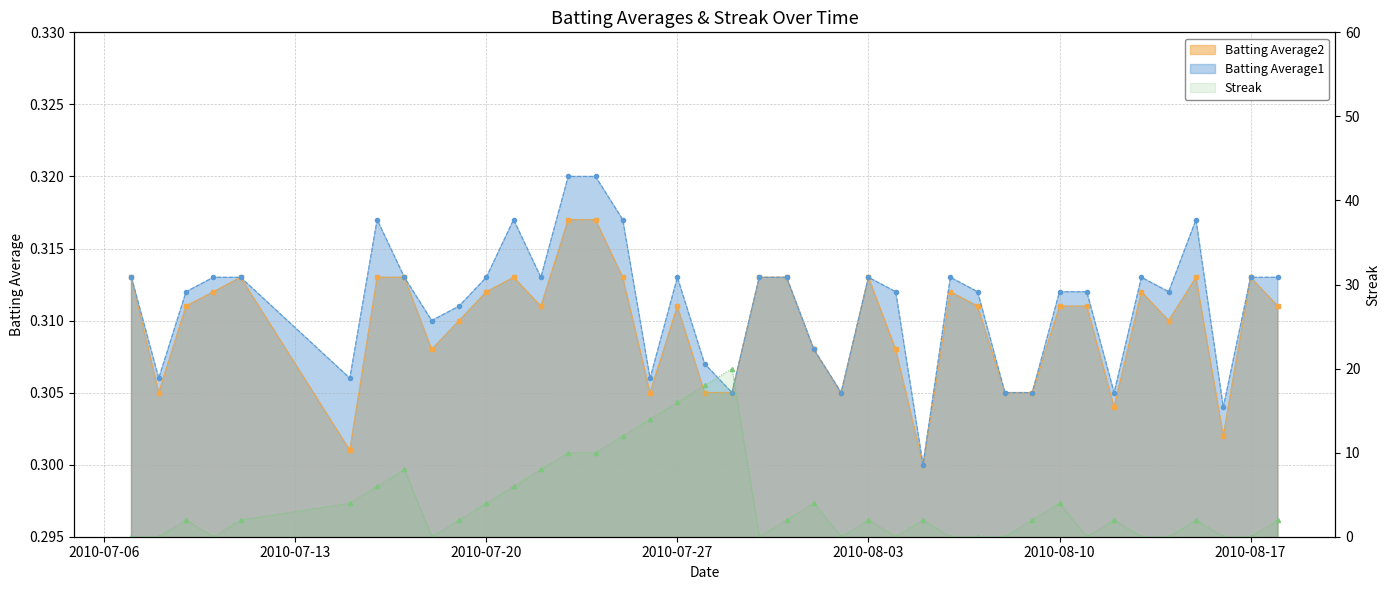

In Batting Average1, how many points are lower than both neighbors (excluding endpoints)?

11